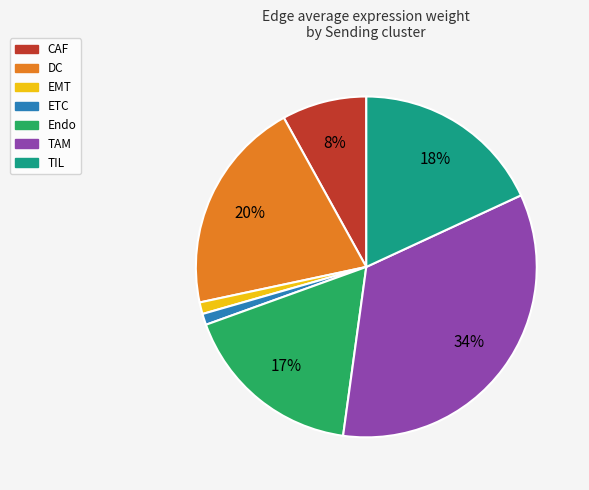

To the nearest percent, what is the difference between the largest and smallest slice percentages?

33%